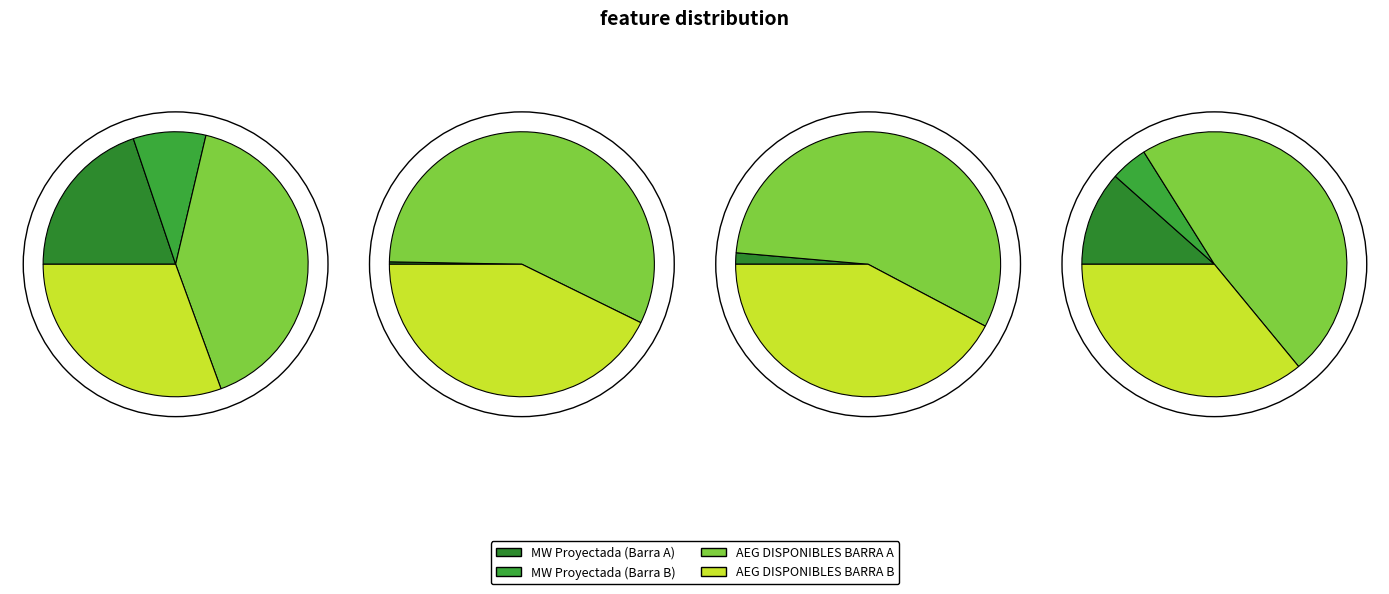

Is 10:30 the majority of the pie?

No